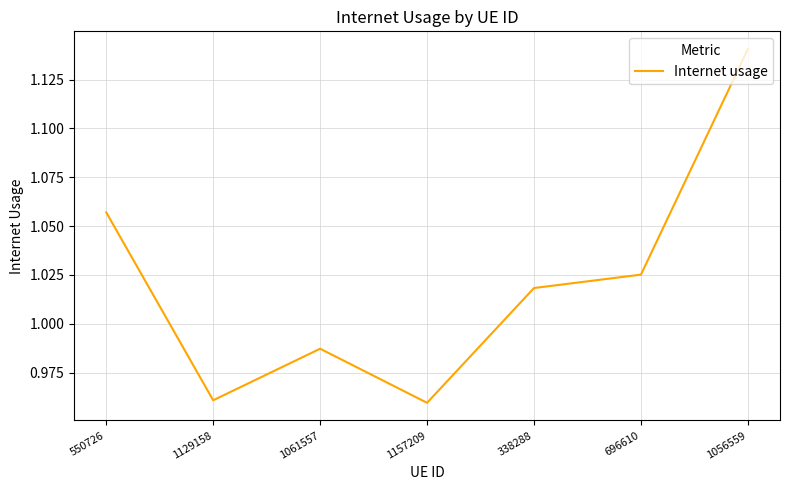

What is the difference between the maximum and minimum values?

0.2